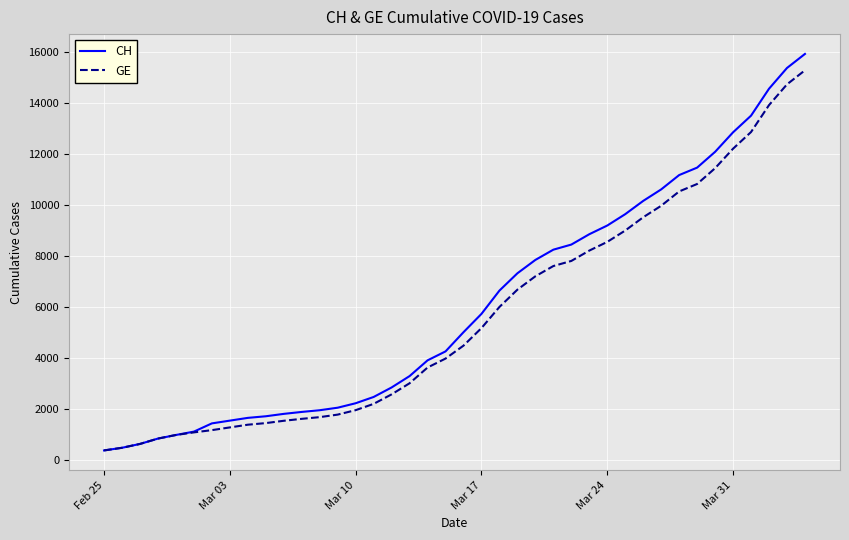

Which series has the largest range (max minus min)?

CH